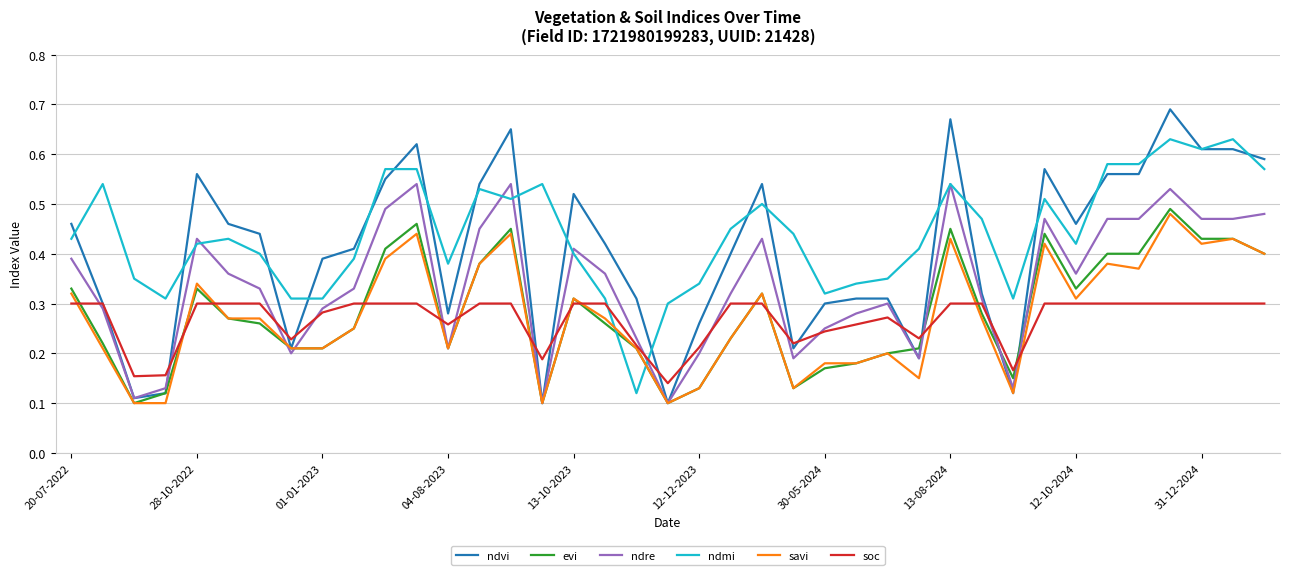

Count the soc values in the range 0 to 1.

39